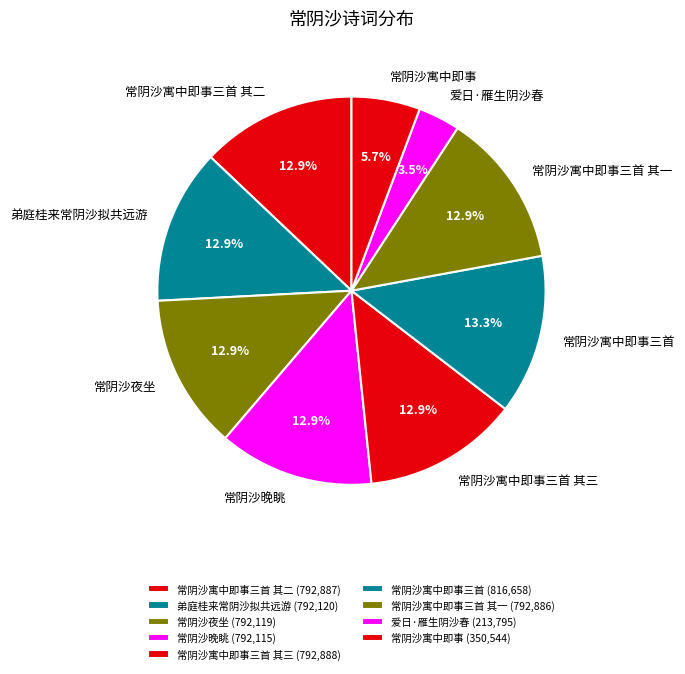

How many slices are in this pie chart?

9